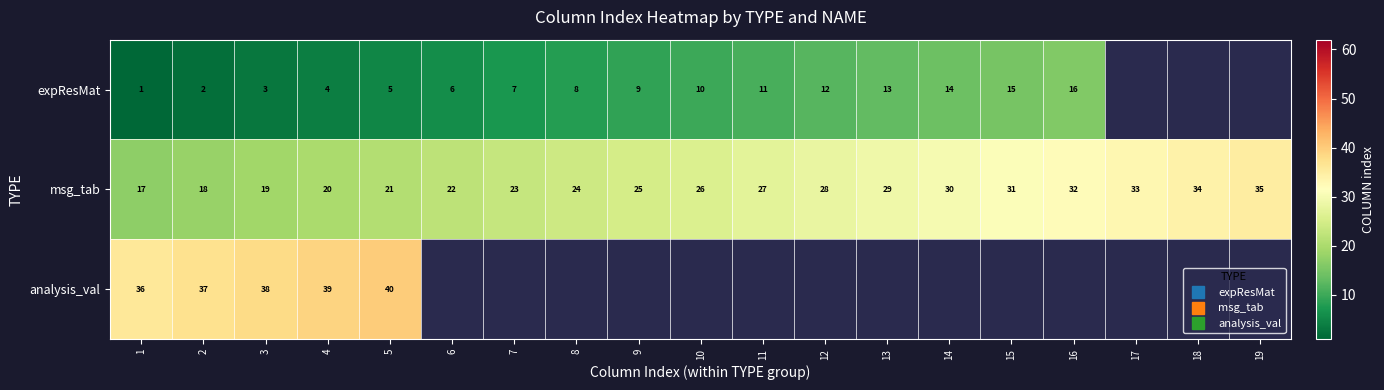

The value of analysis_val at 5 is 14.5. True or false?

False